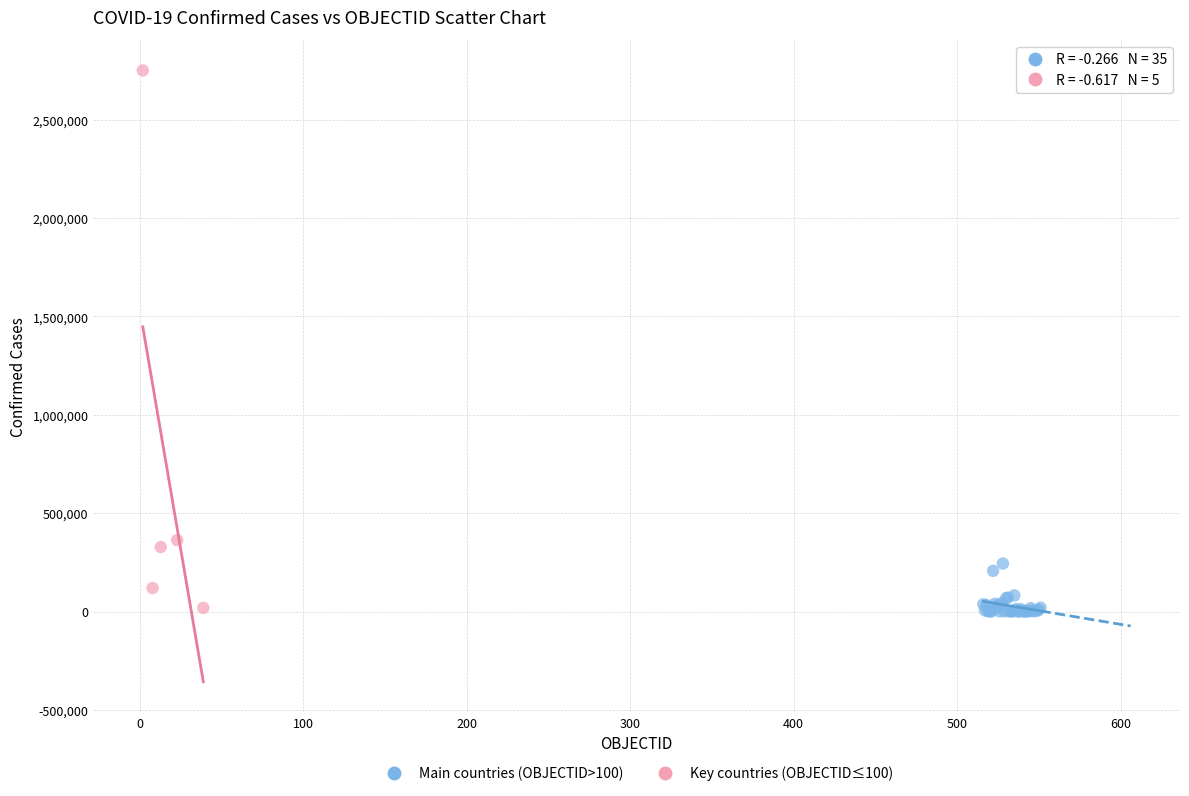

Which series has the largest Y range (max minus min)?

Key countries (OBJECTID≤100)